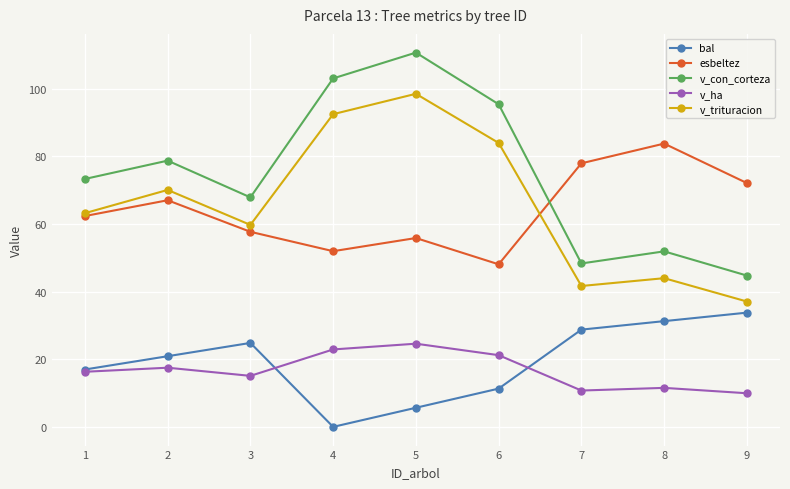

At which category is the sum across all series the highest?

5